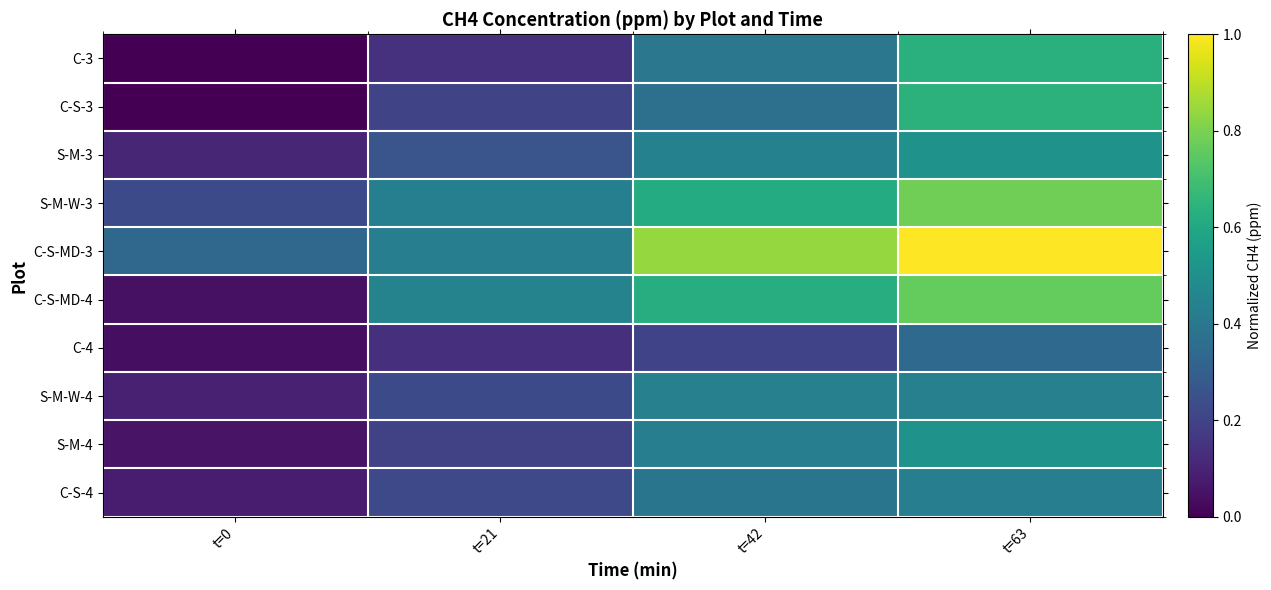

Rank the series at t=0 from lowest to highest value.

C-S-3, C-3, C-4, C-S-MD-4, S-M-4, C-S-4, S-M-W-4, S-M-3, S-M-W-3, C-S-MD-3